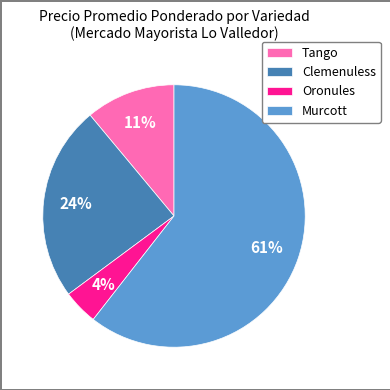

To the nearest percent, what portion does Oronules represent?

4%